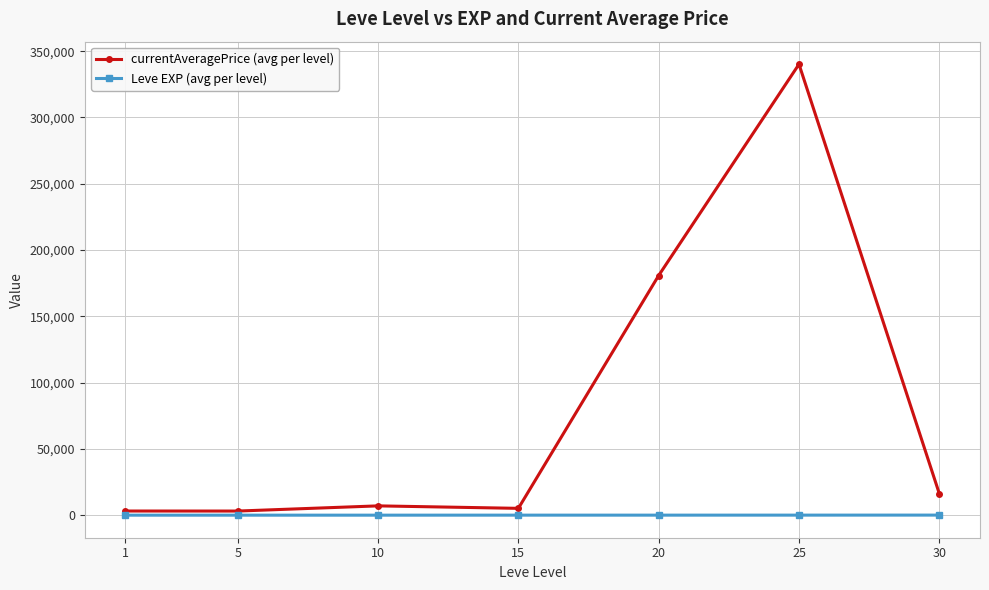

Between 20 and 30, which series saw the biggest shift?

currentAveragePrice (avg per level)